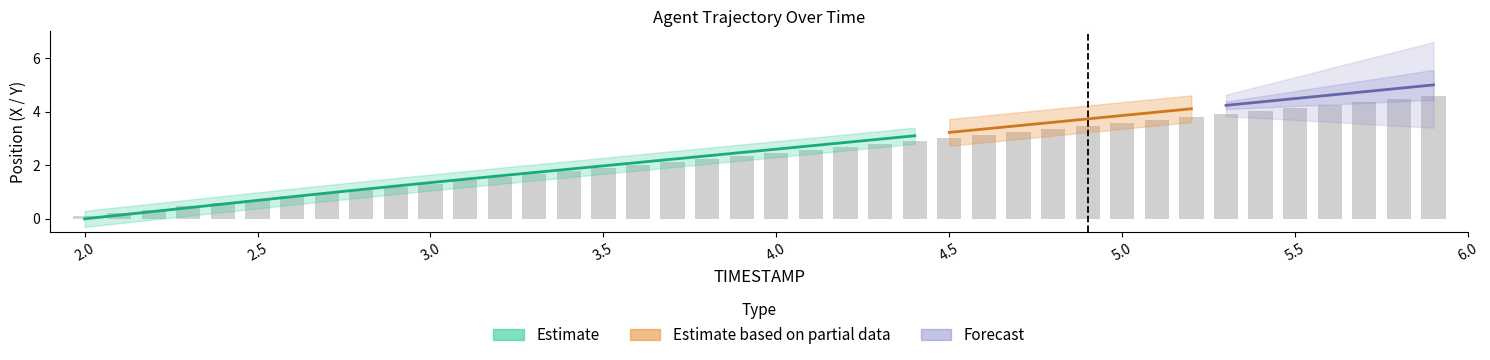

How many bars are there in total?

40